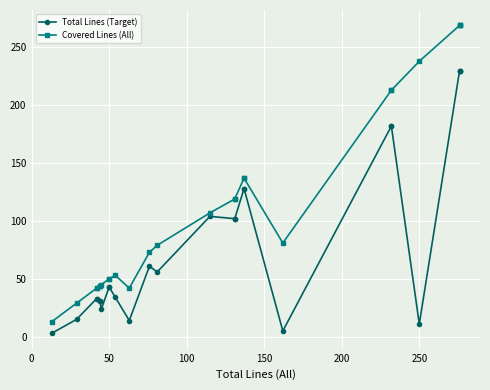

List the series in order of their overall mean, lowest first.

Total Lines (Target), Covered Lines (All)